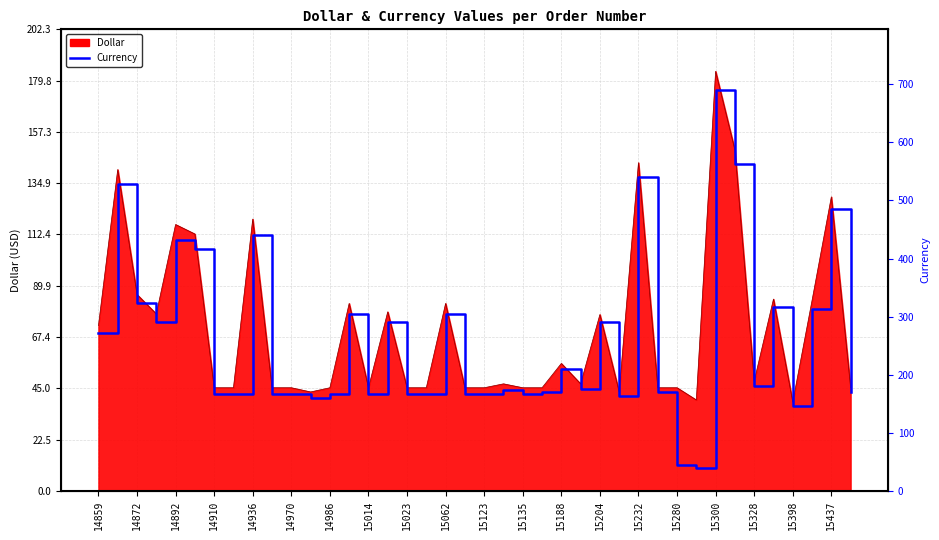

How many categories are shown in the chart?

40